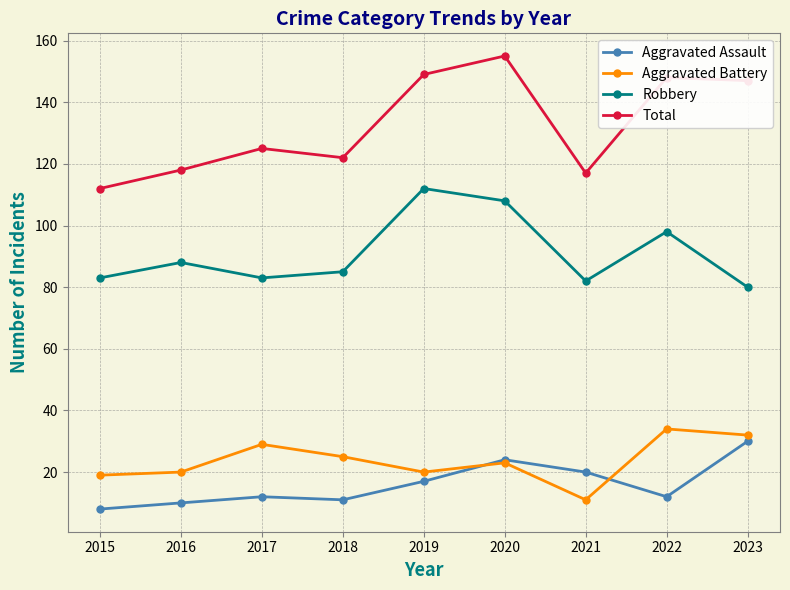

What is the minimum value shown in the chart?

8